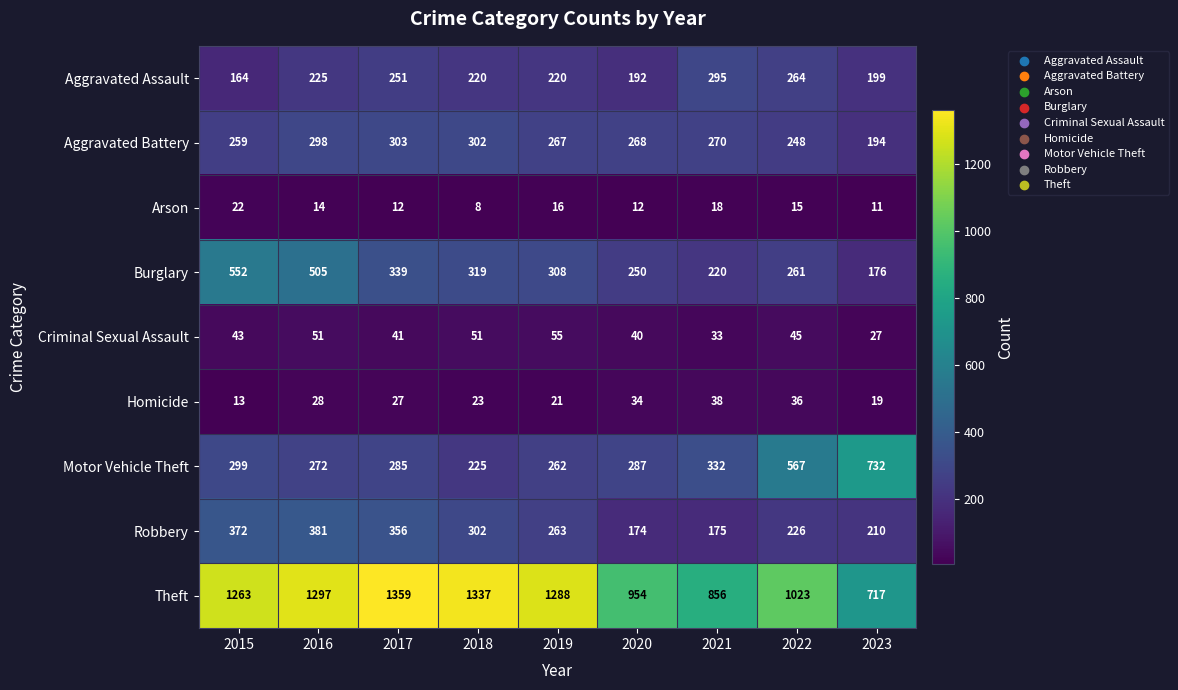

What is the maximum value shown in the chart?

1359